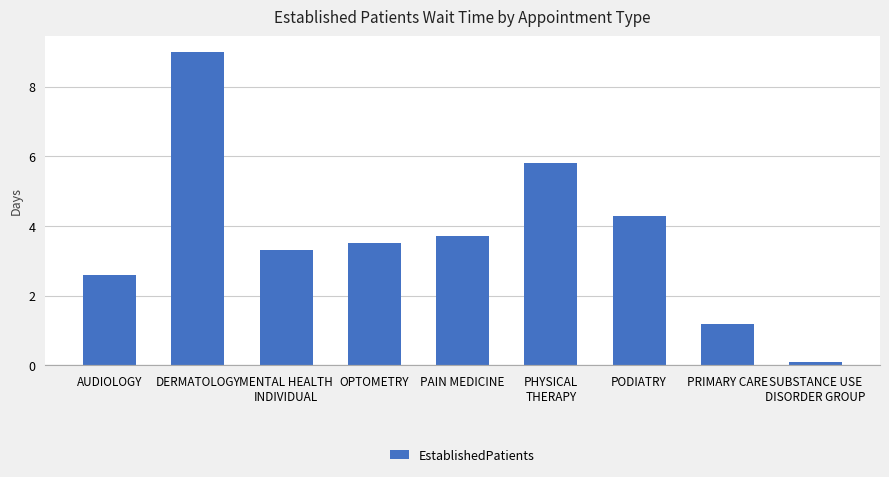

True or false: the data shows 0.1 at SUBSTANCE USE
DISORDER GROUP.

True